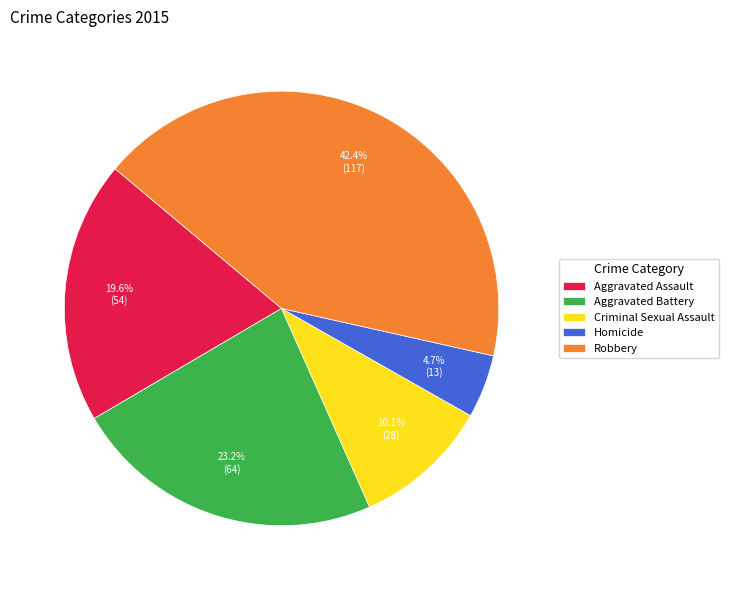

How many slices are in this pie chart?

5